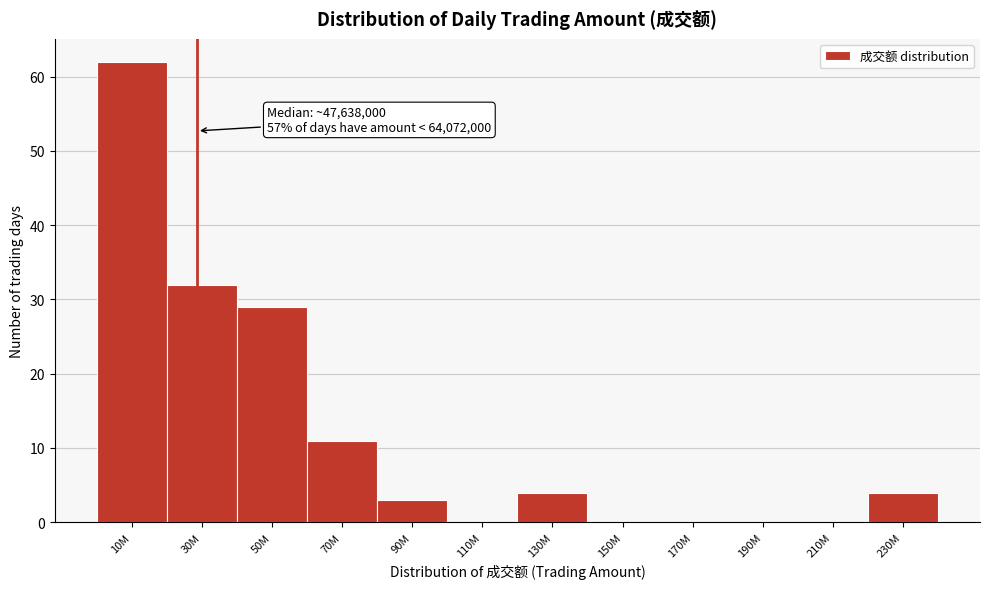

Reading left to right, transcribe all the data shown in this chart.

10M=62	30M=32	50M=29	70M=11	90M=3	110M=0	130M=4	150M=0	170M=0	190M=0	210M=0	230M=4